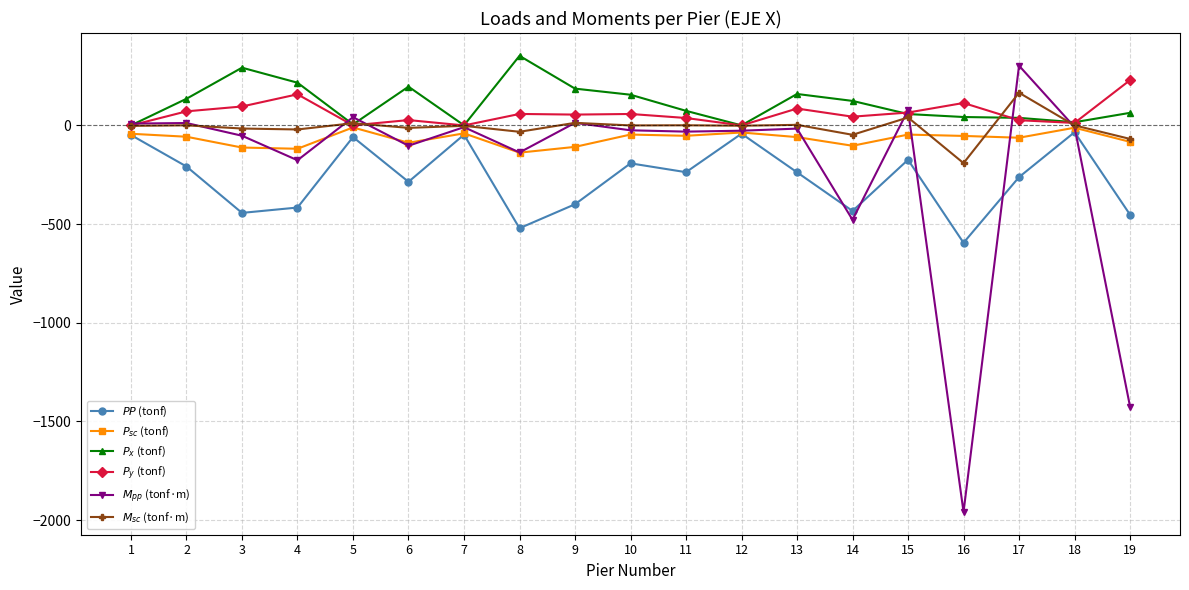

How many values in the $P_x$ (tonf) series exceed 74?

10